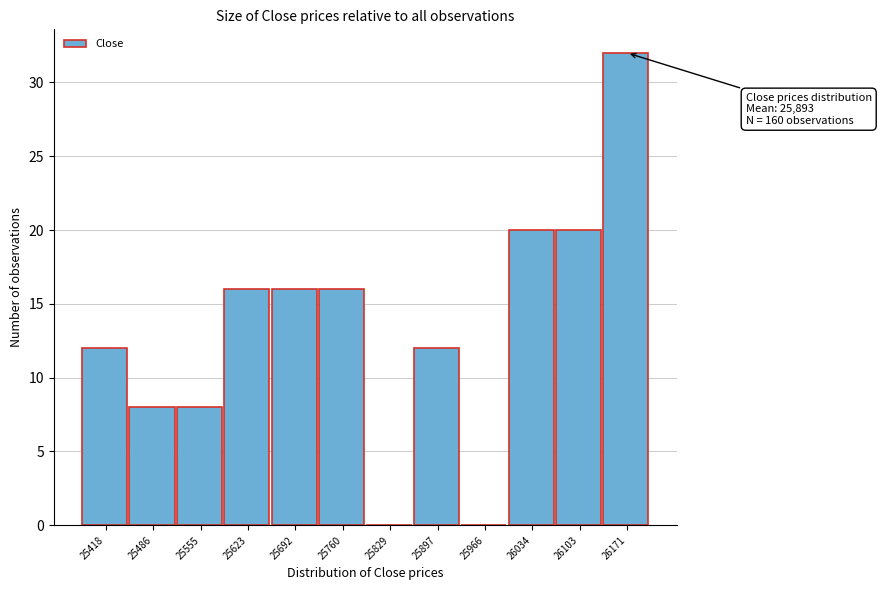

Reading left to right, what are all the values shown in this chart?

25418=12	25486=8	25555=8	25623=16	25692=16	25760=16	25829=0	25897=12	25966=0	26034=20	26103=20	26171=32